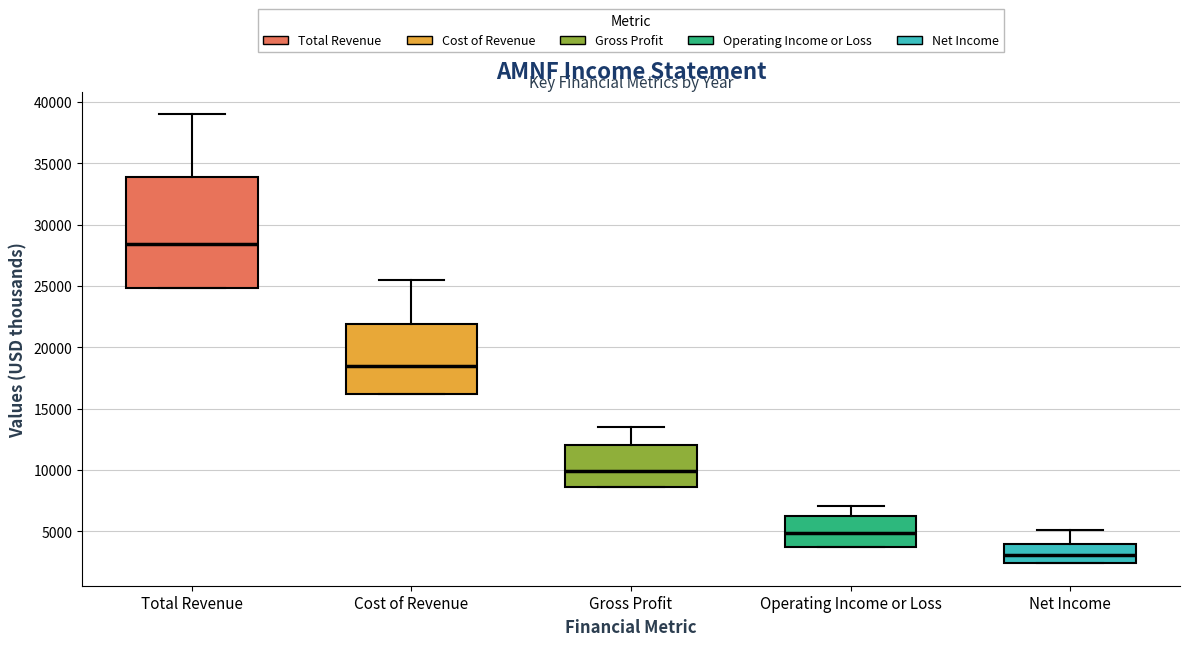

Which box has the lowest median line?

Net Income